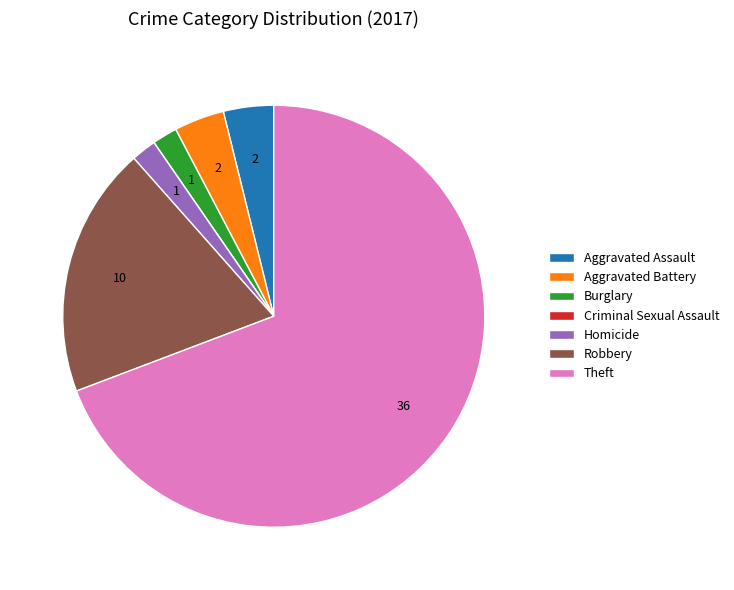

What is the majority slice?

Theft